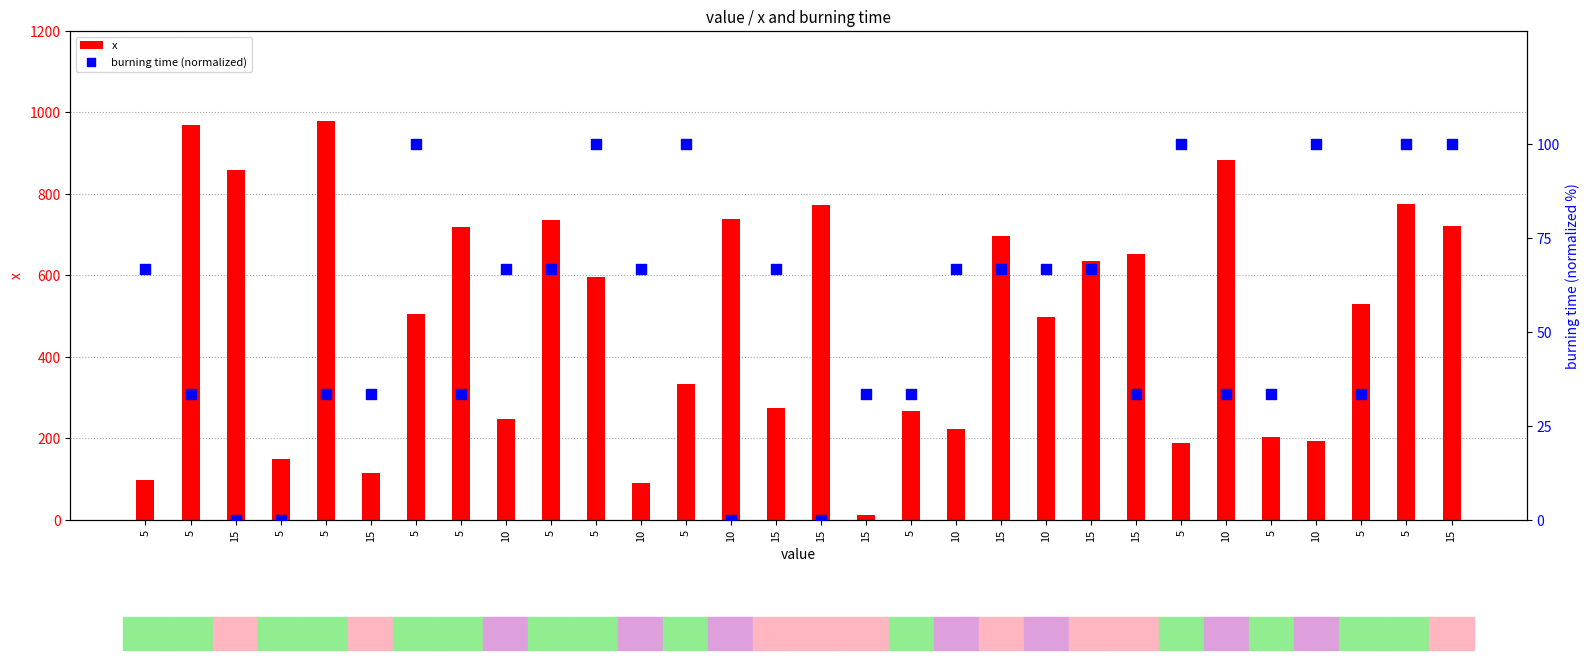

At how many categories does at least one series exceed 326?

18